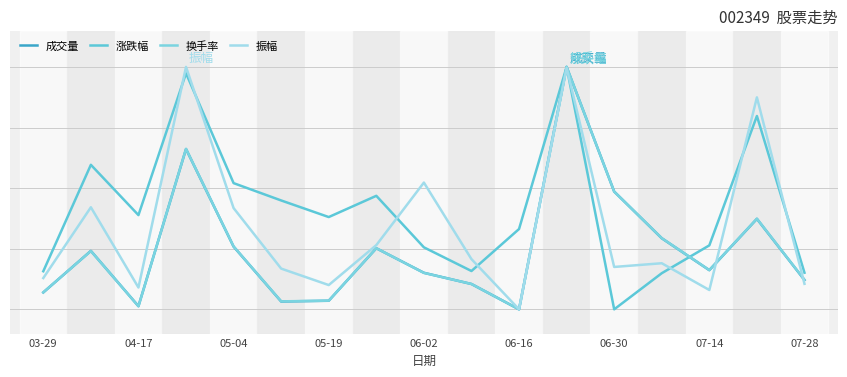

How many interior local valleys does the 换手率 series have?

4